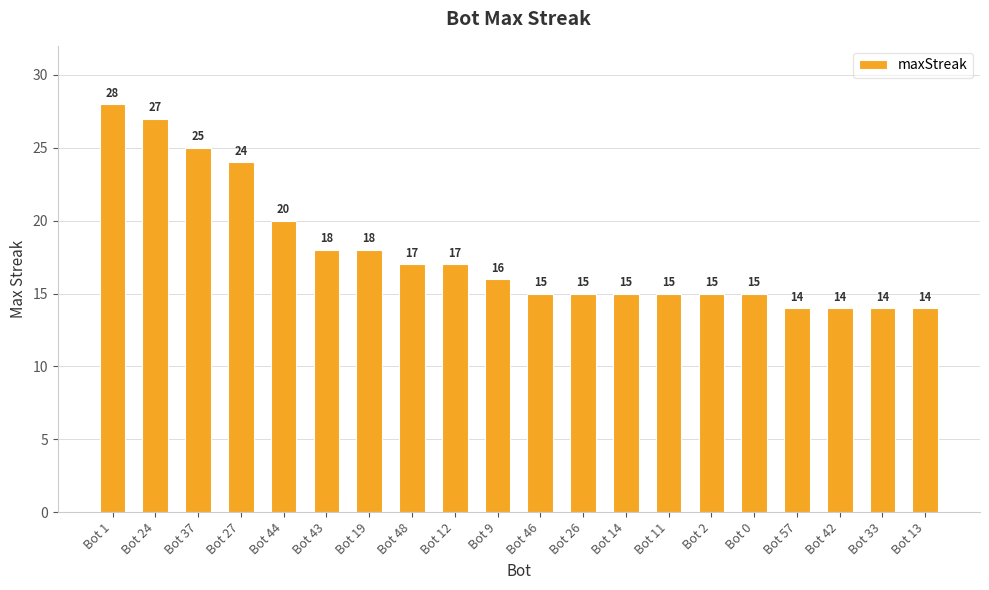

Which category has the highest value across all series?

Bot 1